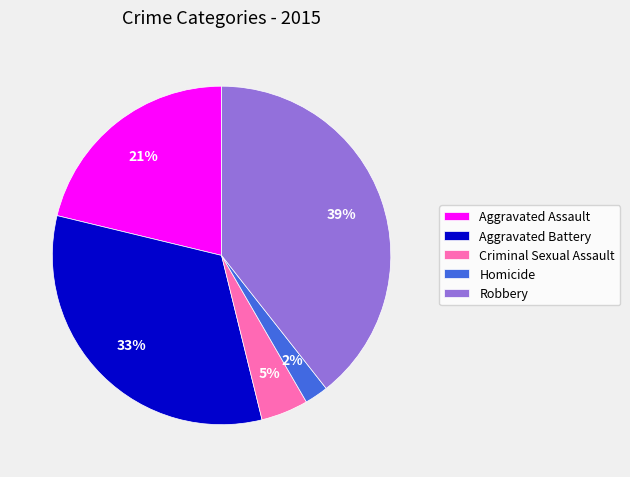

Which slice is the largest?

Robbery